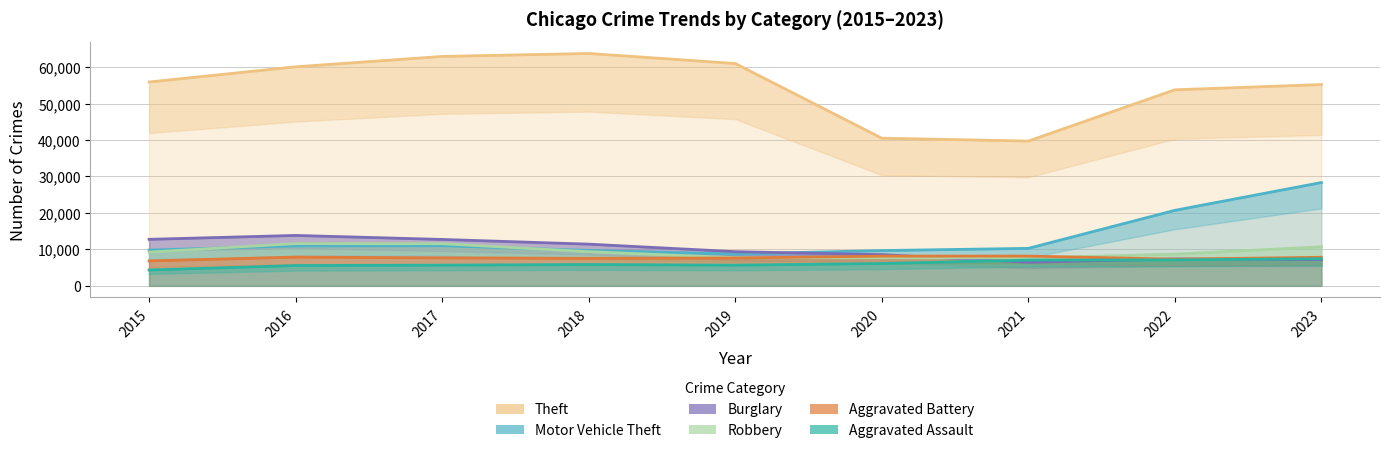

At which label does Motor Vehicle Theft reach its peak?

2023